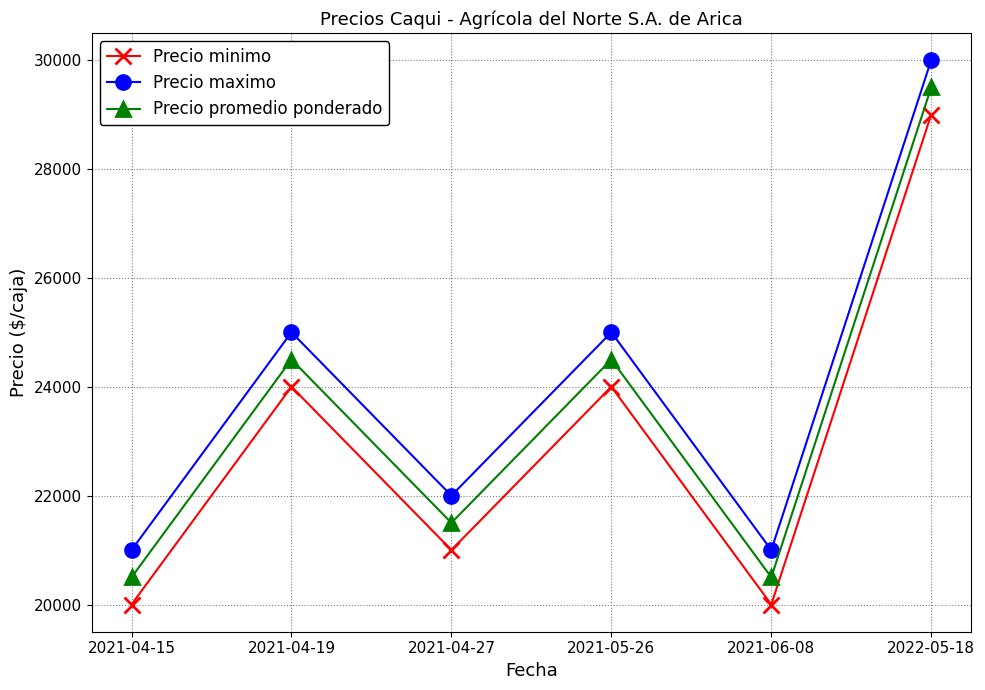

What is the spread (max minus min) of values at 2021-06-08?

1000